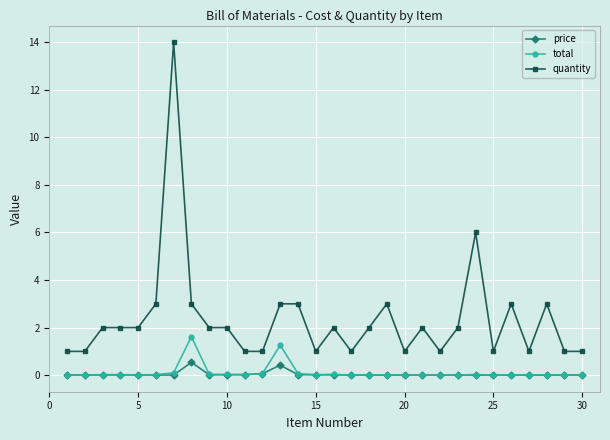

Rank the series by their maximum value, from highest to lowest.

quantity, total, price